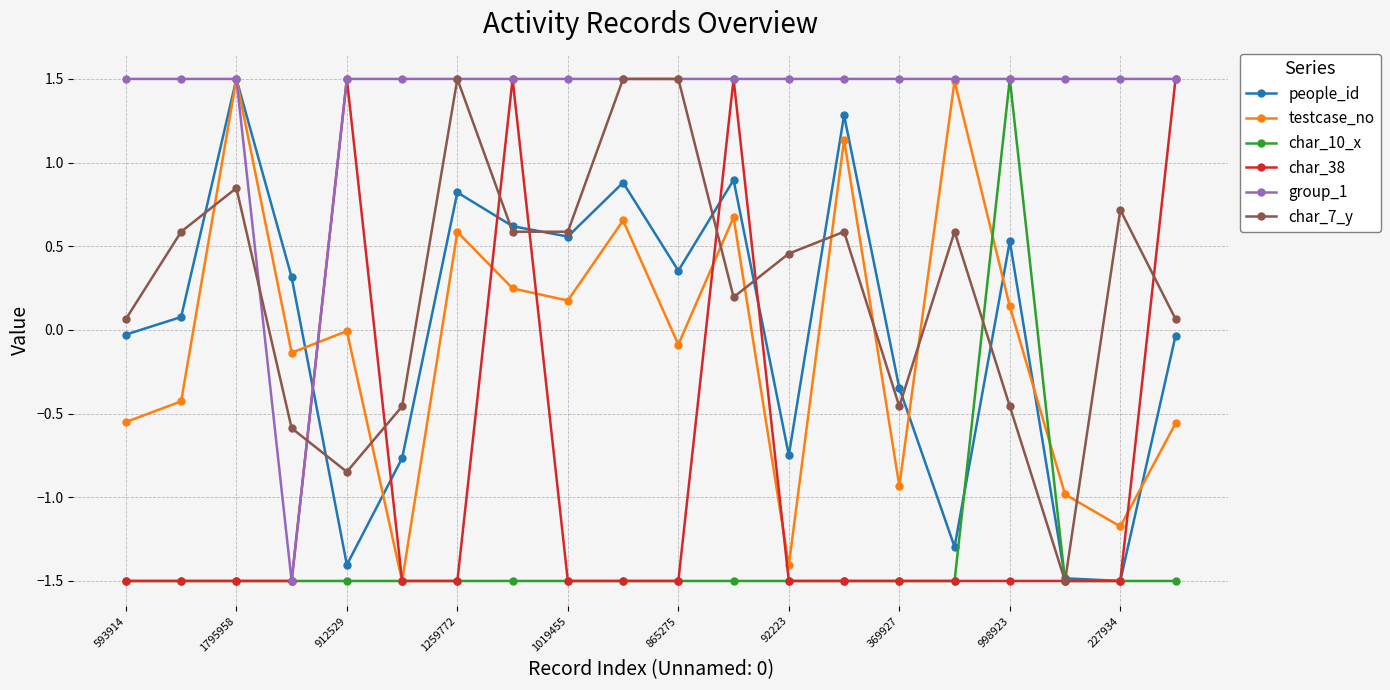

How many negative values does the char_7_y series have?

6